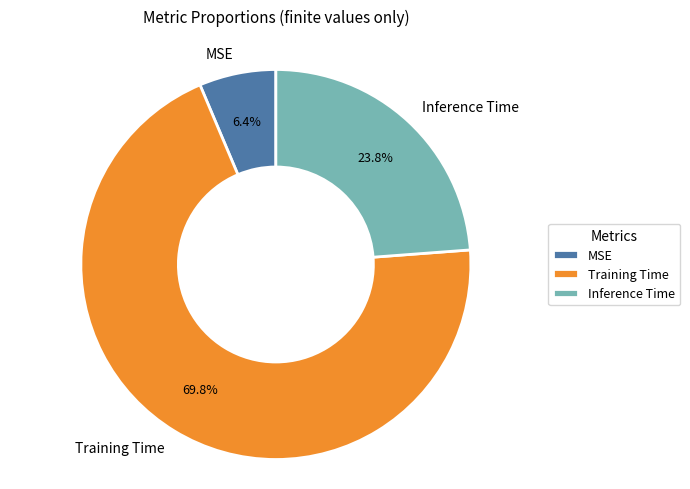

What portion of the pie excludes Inference Time?

76.2%